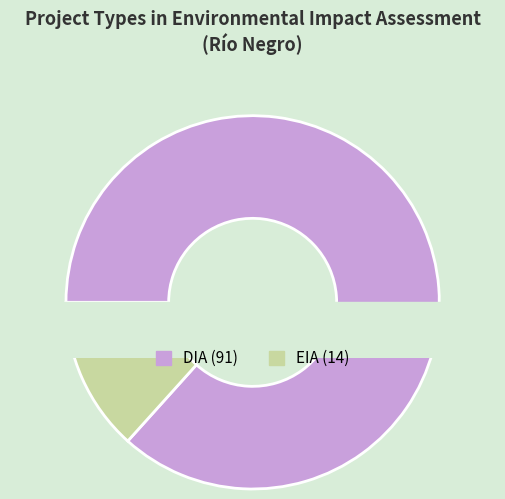

True or false: DIA accounts for 87% of the total.

True